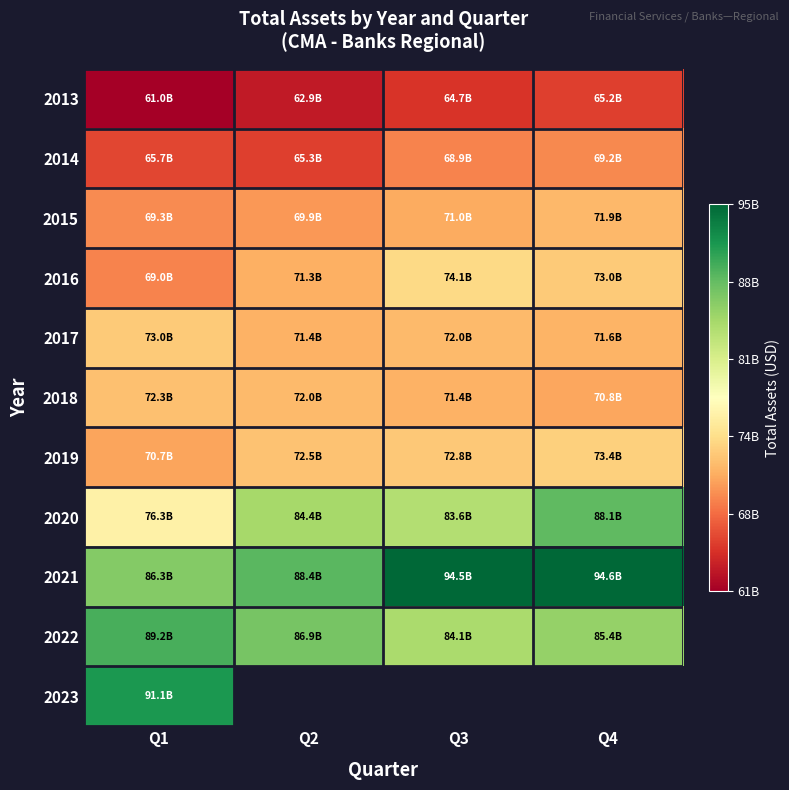

At which category does the chart reach its peak across all series?

Q4